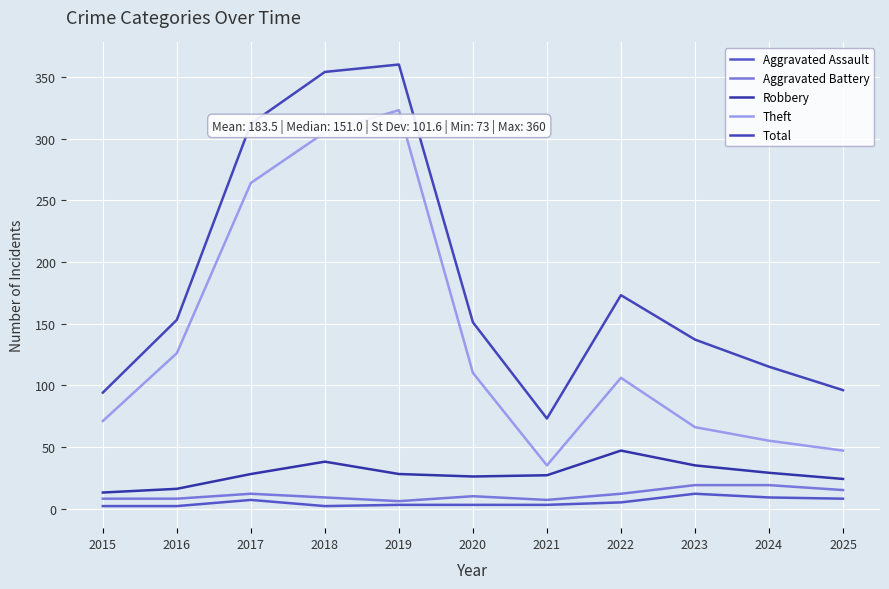

The Aggravated Battery series shows 12 at 2017. True or false?

True